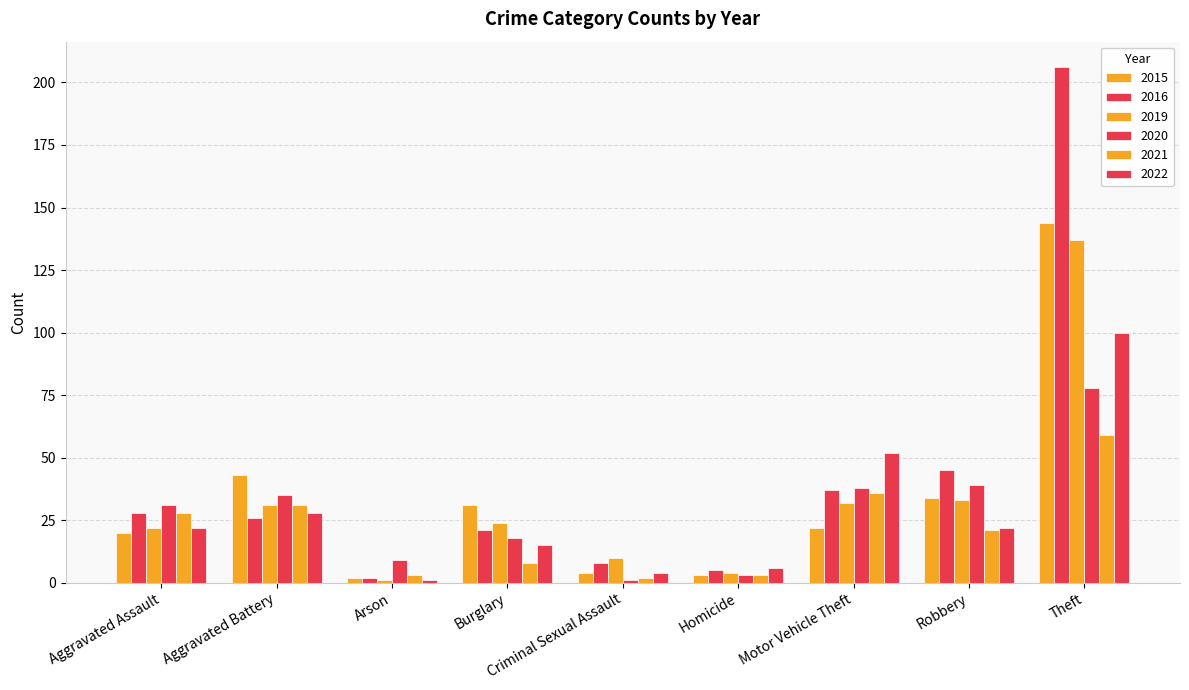

True or false: 2016 has a value of 2 at Arson.

True